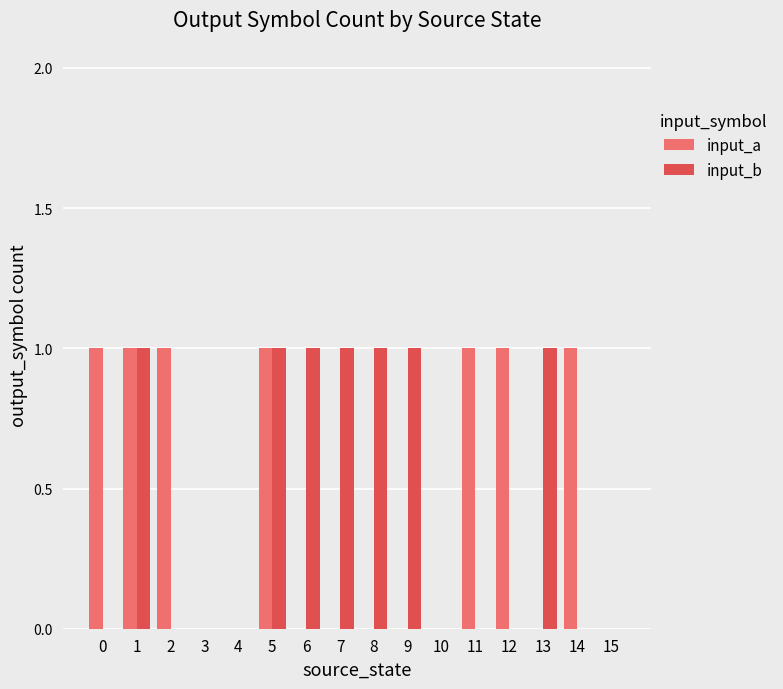

How many distinct data groups are displayed?

2